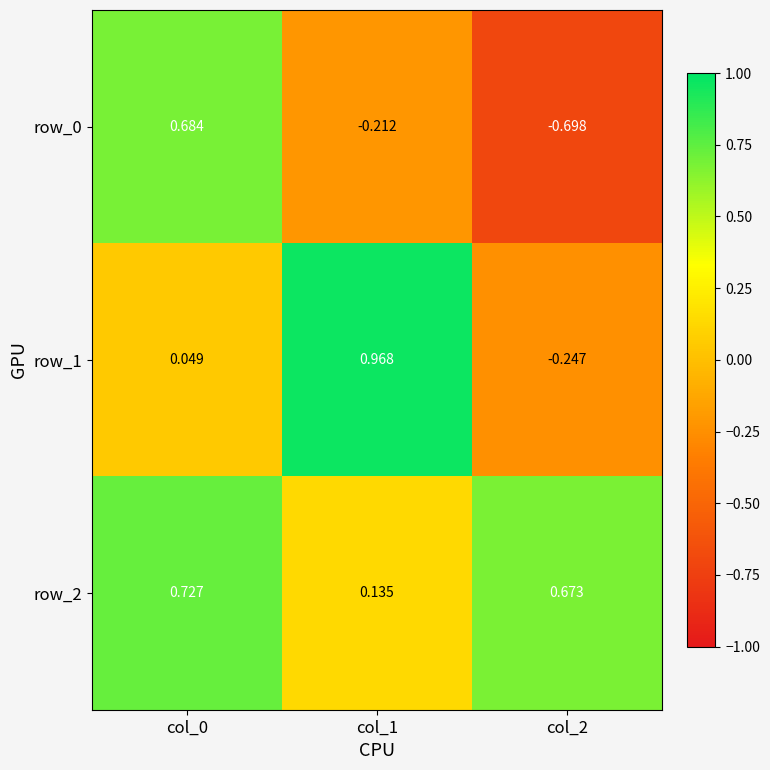

What is the difference between the row_0 values at col_0 and col_2?

1.4